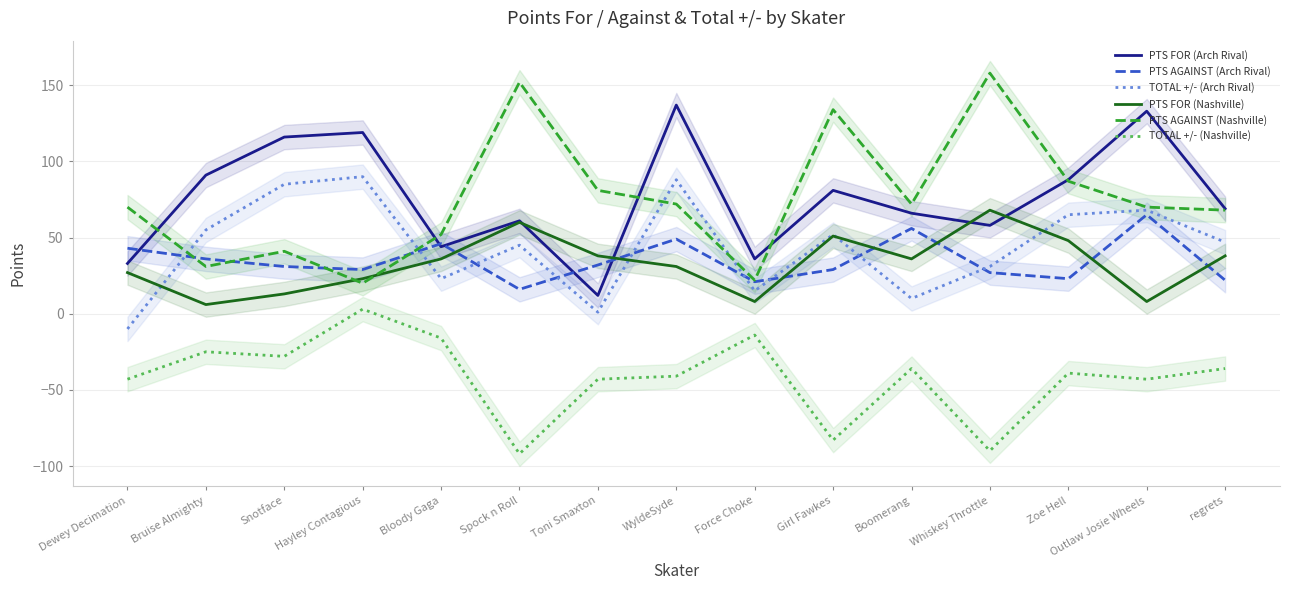

What is the sum of the PTS AGAINST (Nashville) values at Outlaw Josie Wheels and Force Choke?

92